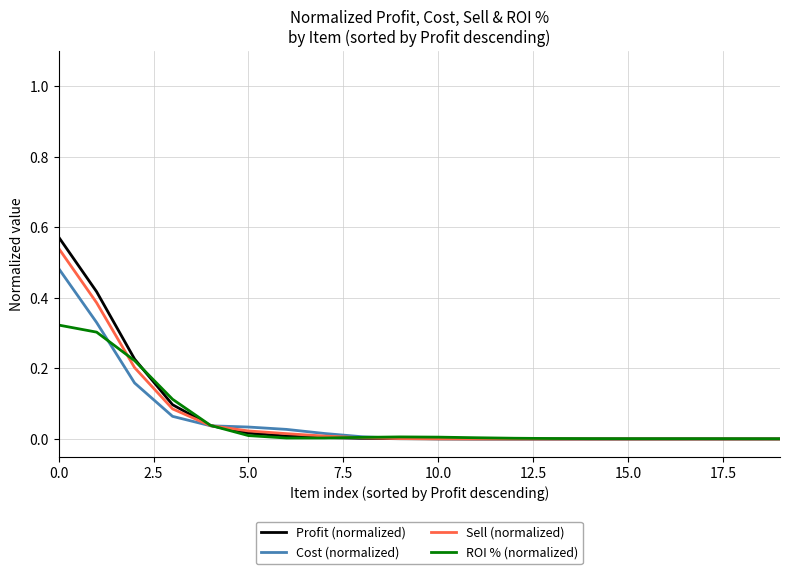

Reading right to left, extract all data points from this chart.

Profit (normalized): 0.0	0.0	0.0	0.0	0.0	0.0	0.0	0.0	0.0	0.0	0.0	0.0	0.0	0.0	0.0	0.0	0.1	0.2	0.4	0.6
Cost (normalized): 0.0	0.0	0.0	0.0	0.0	0.0	0.0	0.0	0.0	0.0	0.0	0.0	0.0	0.0	0.0	0.0	0.1	0.2	0.3	0.5
Sell (normalized): 0.0	0.0	0.0	0.0	0.0	0.0	0.0	0.0	0.0	0.0	0.0	0.0	0.0	0.0	0.0	0.0	0.1	0.2	0.4	0.5
ROI % (normalized): 0.0	0.0	0.0	0.0	0.0	0.0	0.0	0.0	0.0	0.0	0.0	0.0	0.0	0.0	0.0	0.0	0.1	0.2	0.3	0.3